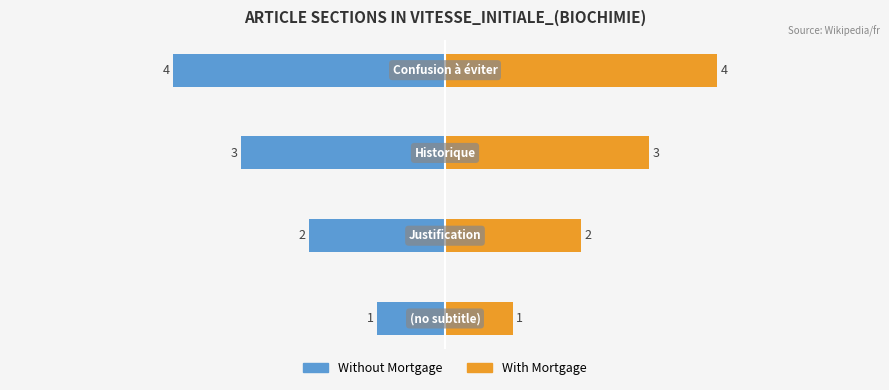

Count the Without Mortgage values in the range -3 to -1.

3